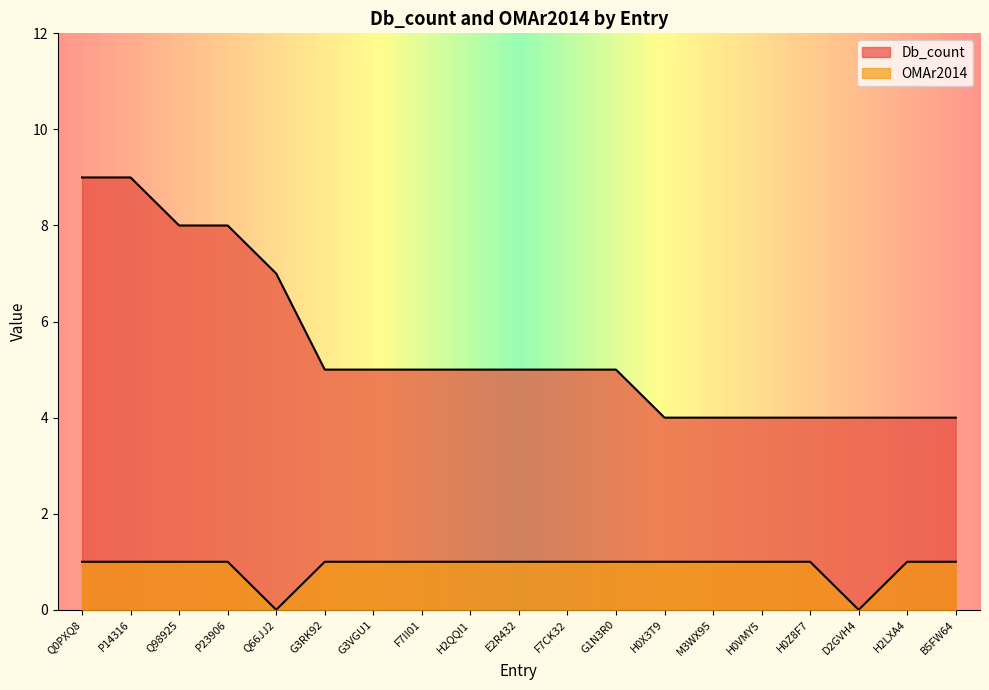

At which label does Db_count reach its peak?

Q0PXQ8